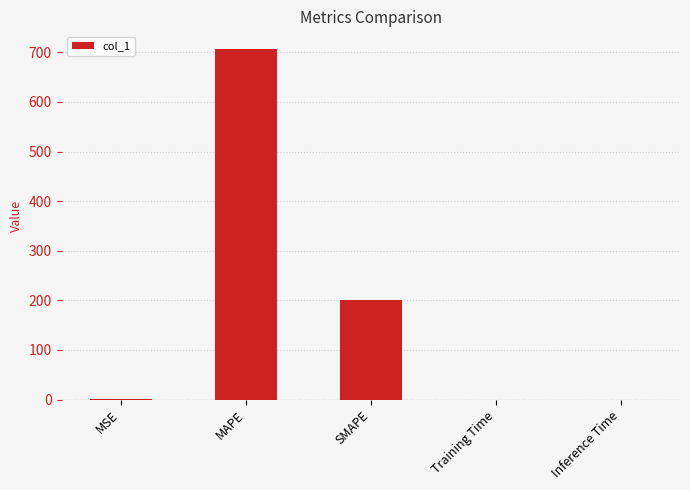

The value at SMAPE is 55.3. True or false?

False